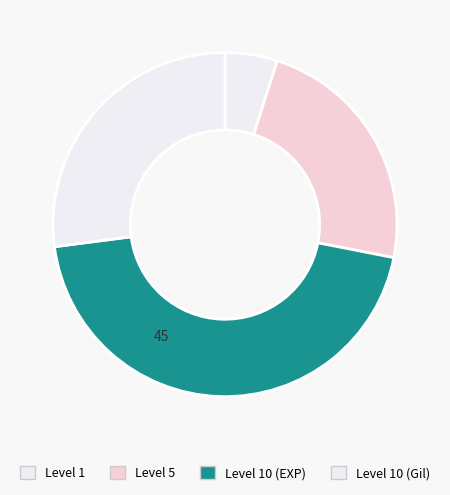

Rank the categories by value from lowest to highest.

Level 1, Level 5, Level 10 (Gil), Level 10 (EXP)